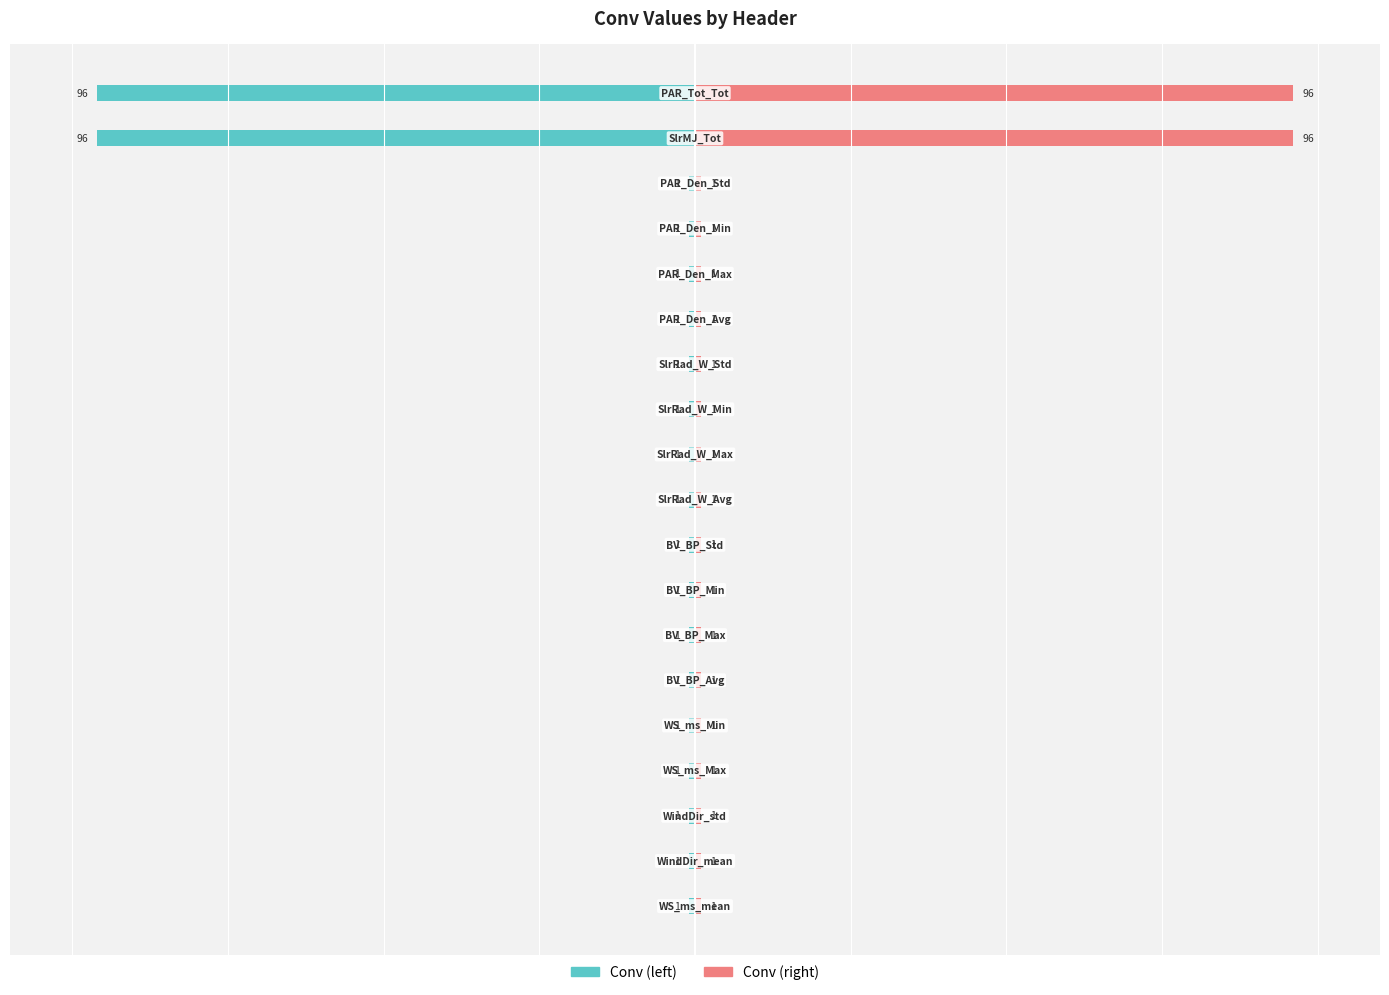

Rank the categories by Conv (left) value from highest to lowest.

0, 1, 2, 3, 4, 5, 6, 7, 8, 9, 10, 11, 12, 13, 14, 15, 16, 17, 18